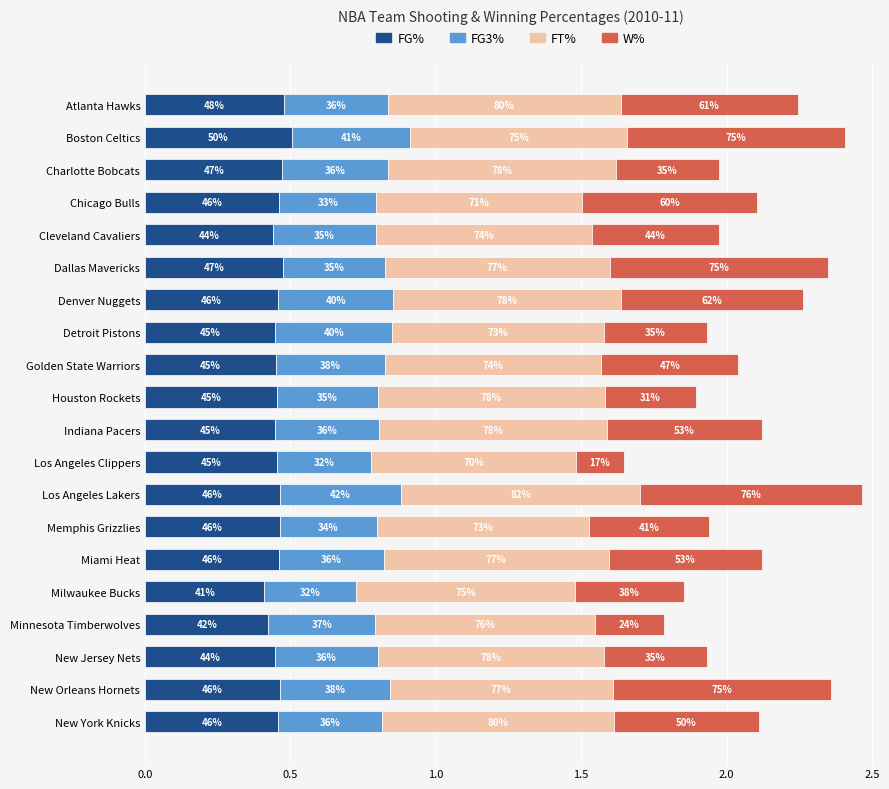

Reading left to right, what are all the values shown in this chart?

FG%: 0.5	0.5	0.5	0.5	0.4	0.5	0.5	0.4	0.5	0.5	0.4	0.5	0.5	0.5	0.5	0.4	0.4	0.4	0.5	0.5
FG3%: 0.4	0.4	0.4	0.3	0.4	0.4	0.4	0.4	0.4	0.3	0.4	0.3	0.4	0.3	0.4	0.3	0.4	0.4	0.4	0.4
FT%: 0.8	0.7	0.8	0.7	0.7	0.8	0.8	0.7	0.7	0.8	0.8	0.7	0.8	0.7	0.8	0.8	0.8	0.8	0.8	0.8
W%: 0.6	0.7	0.4	0.6	0.4	0.7	0.6	0.4	0.5	0.3	0.5	0.2	0.8	0.4	0.5	0.4	0.2	0.4	0.7	0.5